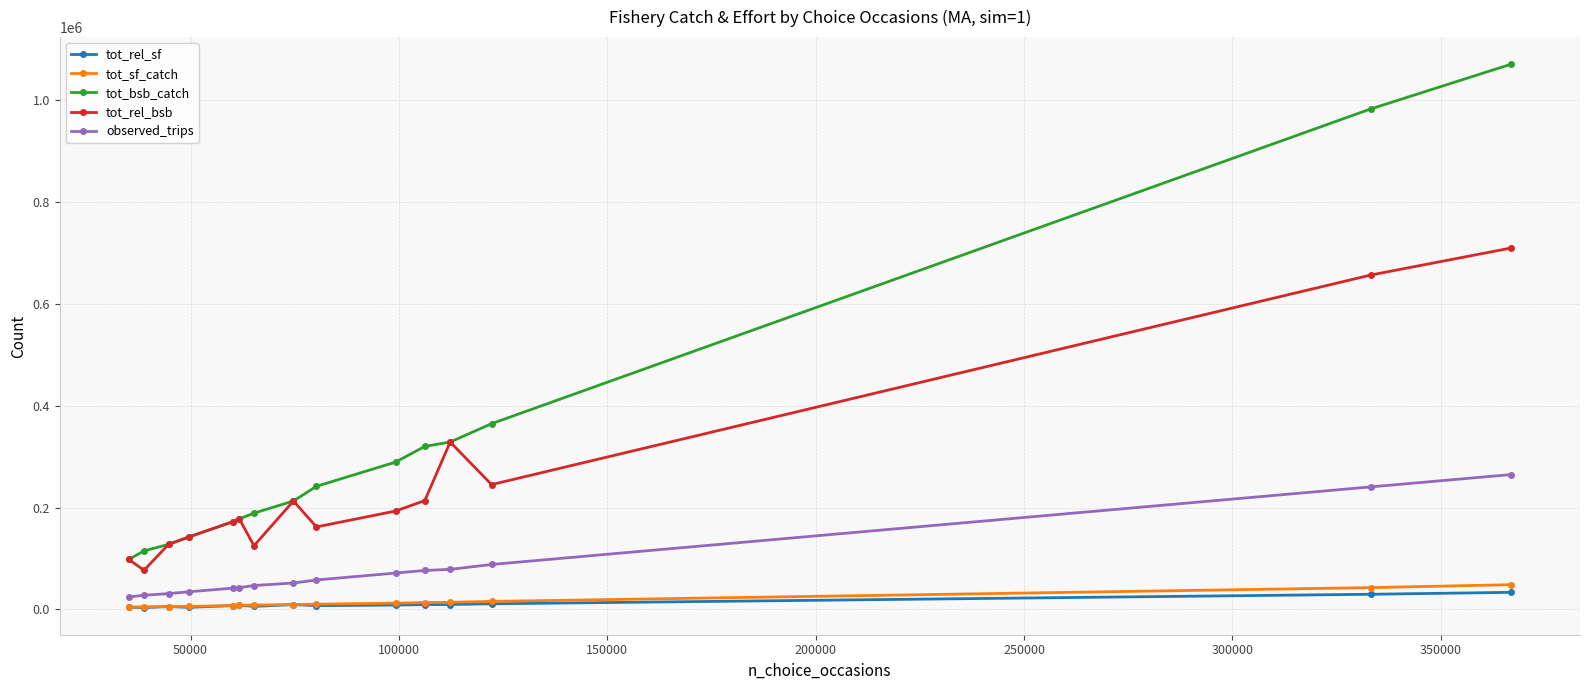

Does the chart have visible grid lines?

Yes